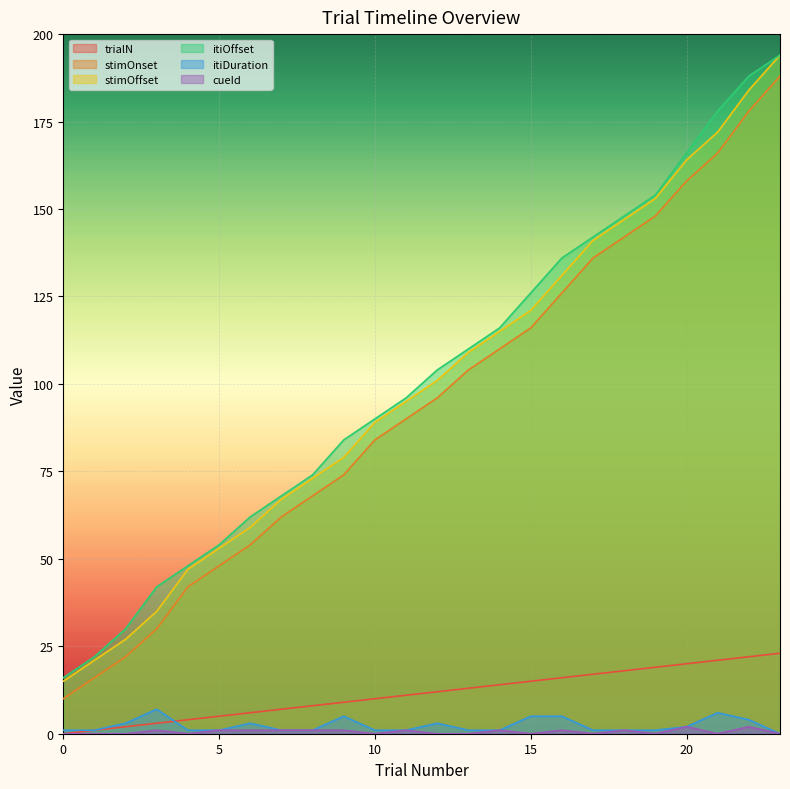

Is it true that stimOnset equals 158 at 20?

True